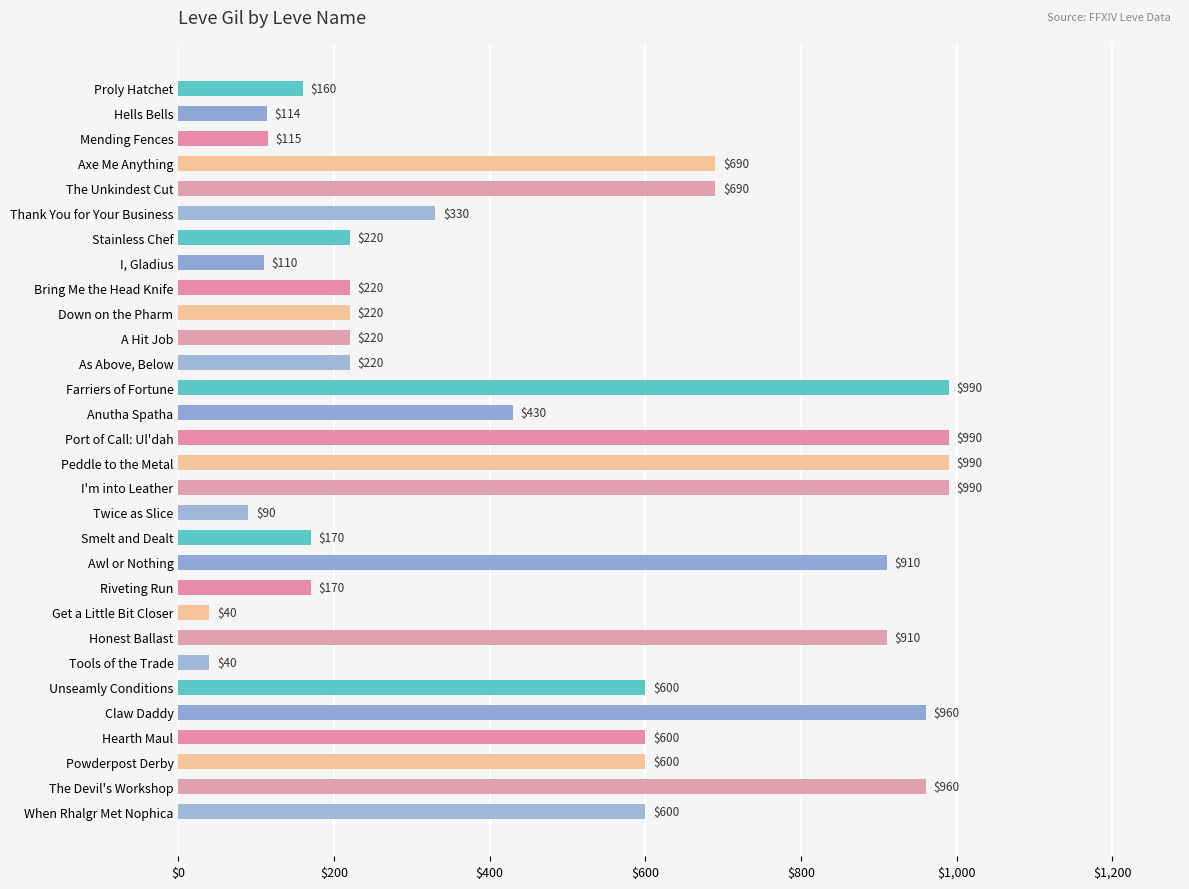

The chart shows a value of 170 at Riveting Run. True or false?

True